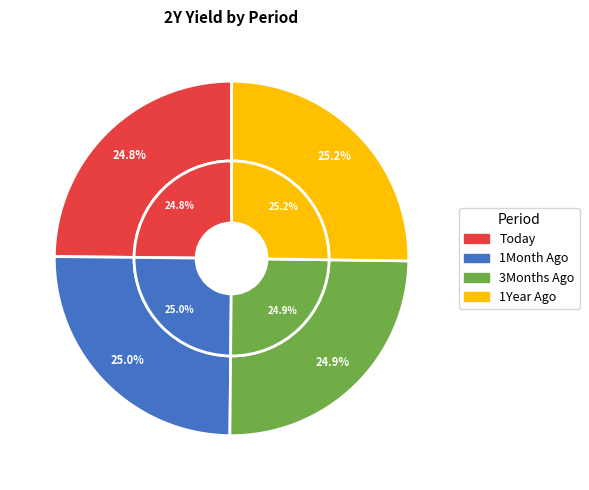

Is 3Months Ago the majority of the pie?

No